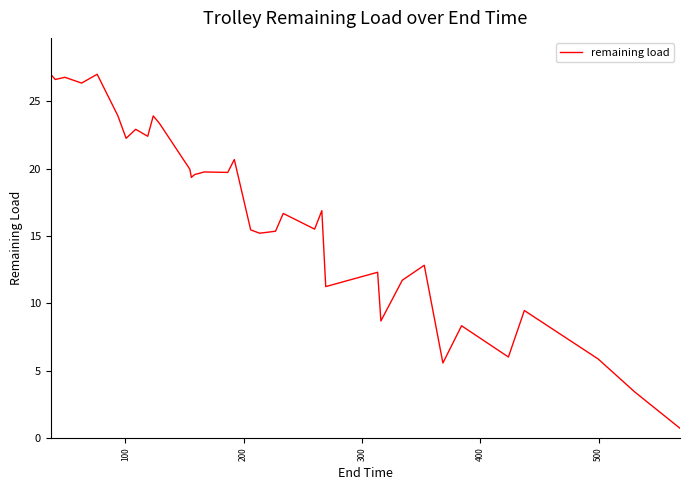

What is the minimum value shown in the chart?

0.7